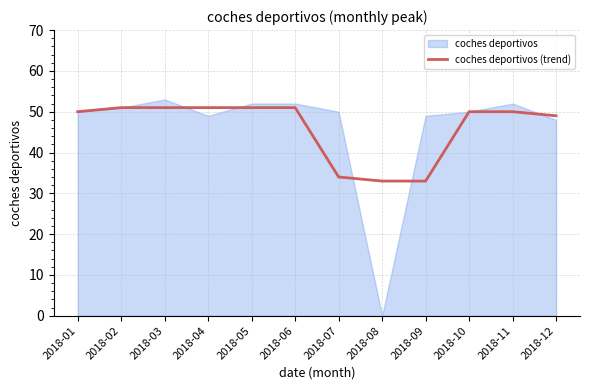

What is the approximate value at 2018-05, to the nearest 10?

50